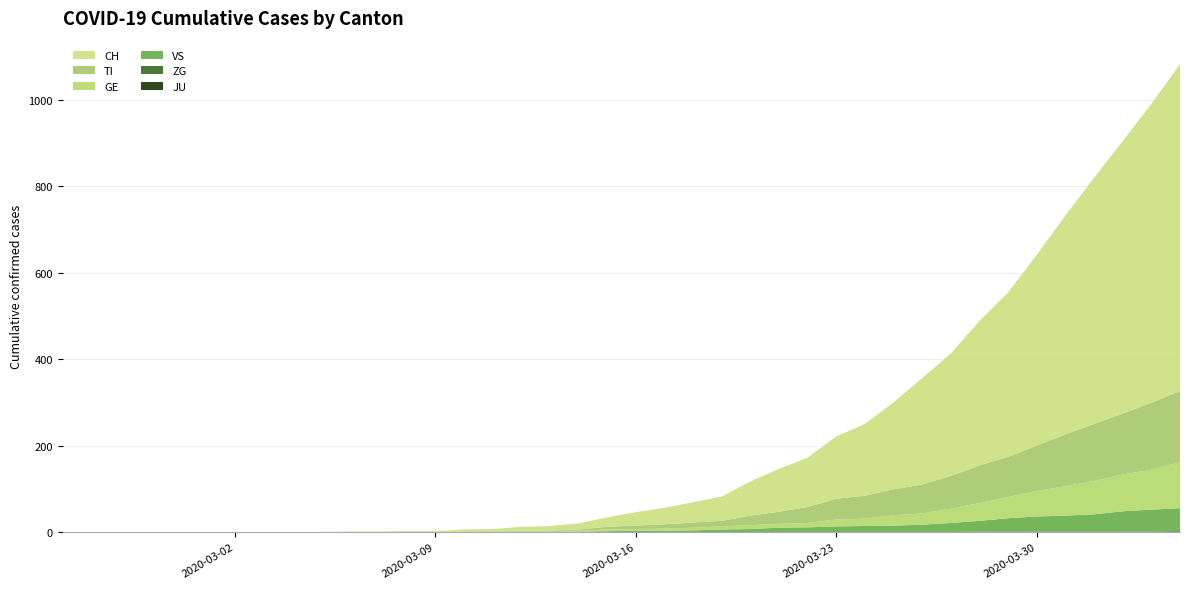

Reading left to right, list all the values displayed in this chart.

CH: 0	0	0	0	0	0	0	0	0	0	1	1	2	2	4	5	9	10	14	22	31	38	47	56	79	99	114	144	166	201	246	283	334	380	441	506	569	630	691	756
TI: 0	0	0	0	0	0	0	0	0	0	0	0	0	0	1	1	1	1	3	6	8	10	12	13	22	28	37	48	53	60	67	76	87	93	105	120	132	141	155	165
GE: 0	0	0	0	0	0	0	0	0	0	0	0	0	0	1	1	2	2	2	4	4	5	6	7	9	9	10	16	17	24	26	33	41	49	59	68	77	85	92	106
VS: 0	0	0	0	0	0	0	0	0	0	0	0	0	0	0	0	0	1	1	2	3	3	4	6	7	10	11	13	14	15	17	21	25	31	35	37	40	47	51	53
JU: 0	0	0	0	0	0	0	0	0	0	0	0	0	0	0	0	0	0	0	0	0	0	0	0	0	0	0	0	0	0	0	0	0	0	0	0	0	0	0	0
ZG: 0	0	0	0	0	0	0	0	0	0	0	0	0	0	0	0	0	0	0	0	0	0	0	0	0	0	0	0	0	0	0	0	1	1	1	1	1	1	1	2